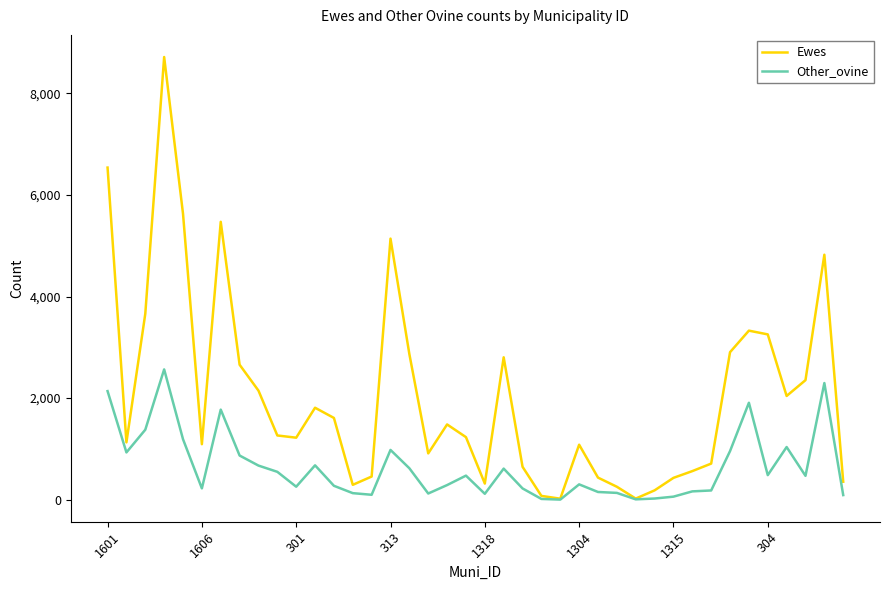

What is the highest value of the Other_ovine series?

2566